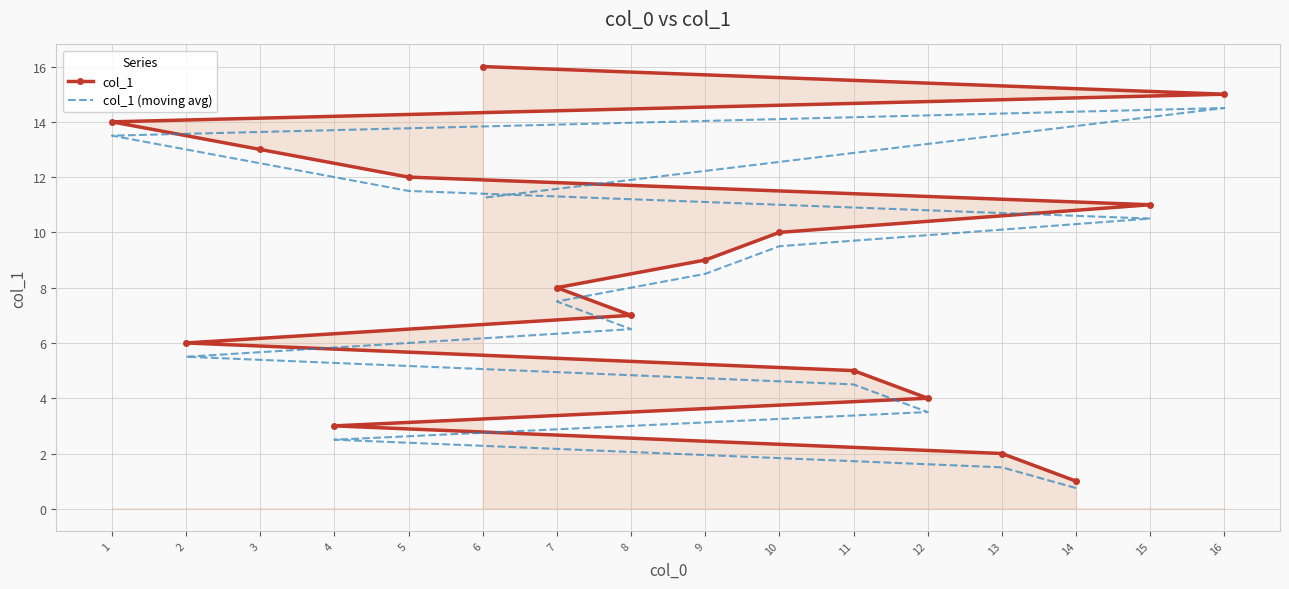

True or false: col_1 (moving avg) and col_1 intersect in this chart.

False